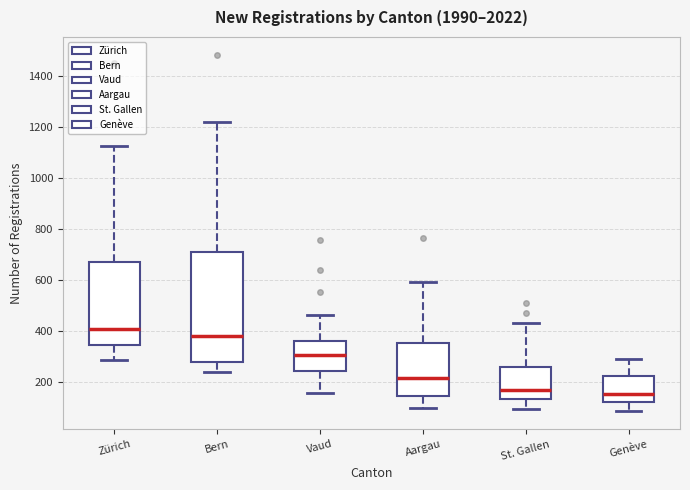

Reading left to right, read every box against the y-axis: the position of its median line, the range the box covers, and the ends of its whiskers. The values are not printed on the chart, so give them approximately, as read against the axis.

Zürich: median 400, box 340 to 680, whiskers 280 to 1120
Bern: median 380, box 280 to 700, whiskers 240 to 1220
Vaud: median 300, box 240 to 360, whiskers 160 to 460
Aargau: median 220, box 140 to 360, whiskers 100 to 600
St. Gallen: median 160, box 140 to 260, whiskers 100 to 440
Genève: median 160, box 120 to 220, whiskers 80 to 280